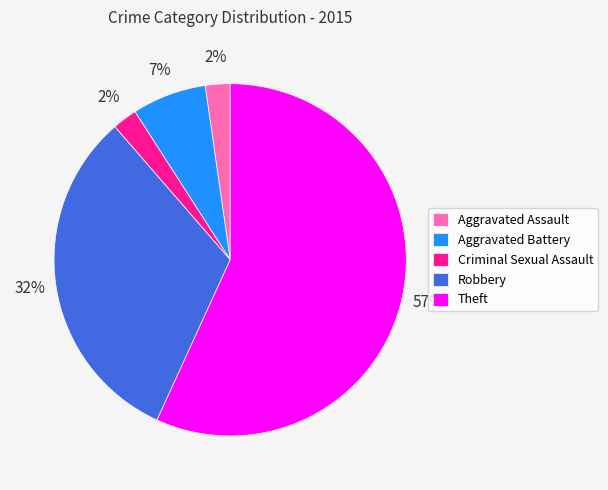

Approximately how many times larger is the value at Aggravated Battery compared to Theft?

0.1